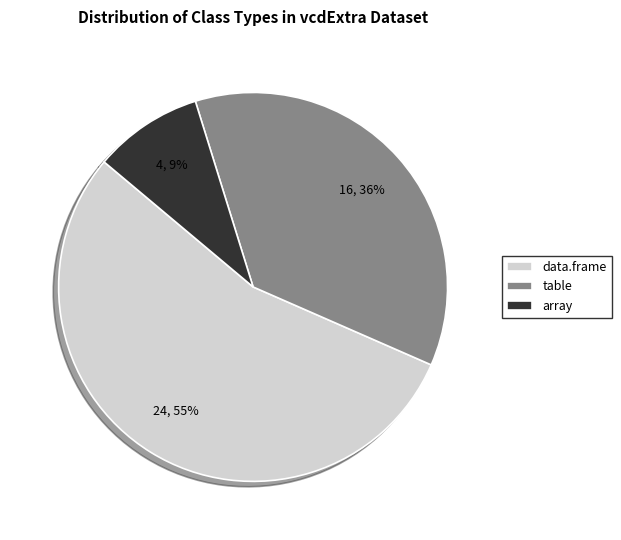

How many slices are in this pie chart?

3